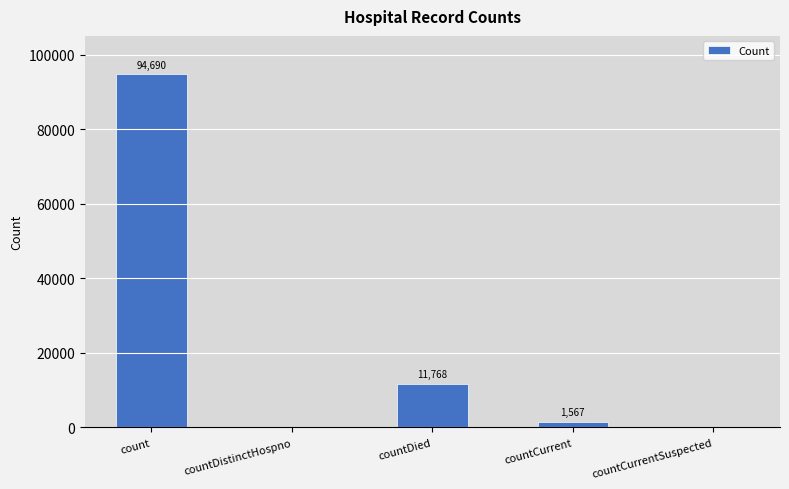

Which category has the highest value across all series?

count